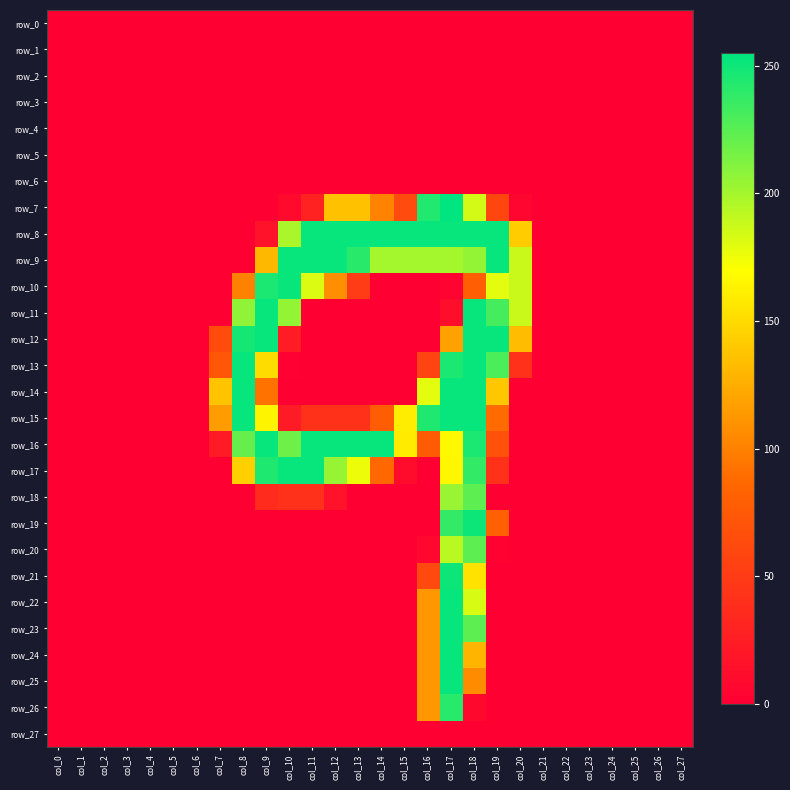

Which category has the highest value across all series?

col_17